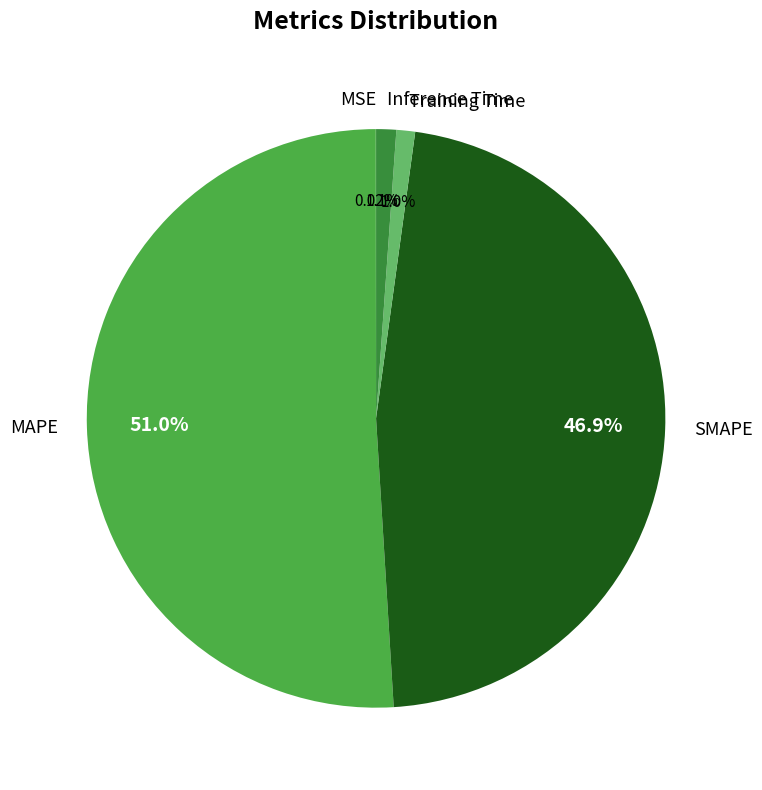

Does MAPE represent more than half of the total?

Yes